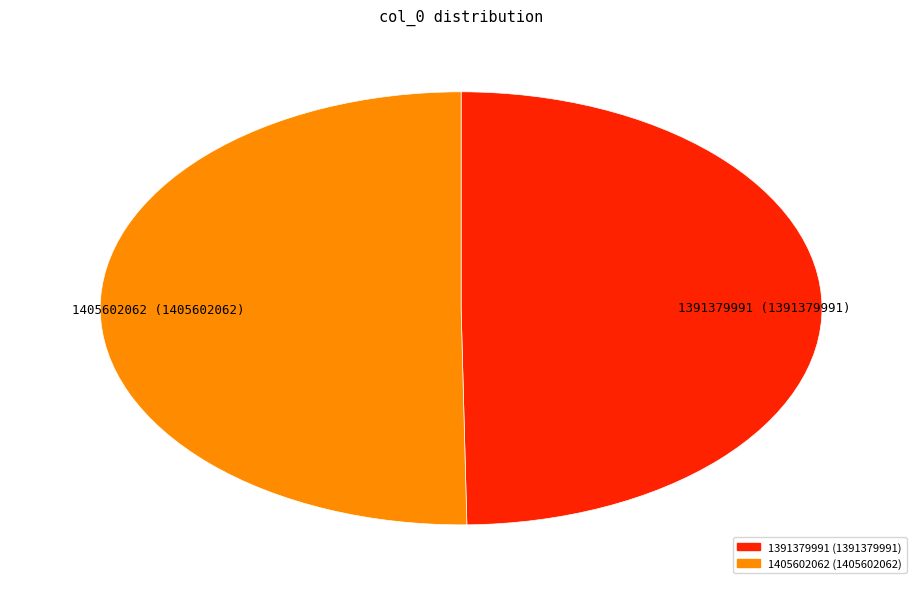

Between 1391379991 and 1405602062, which is larger?

1405602062